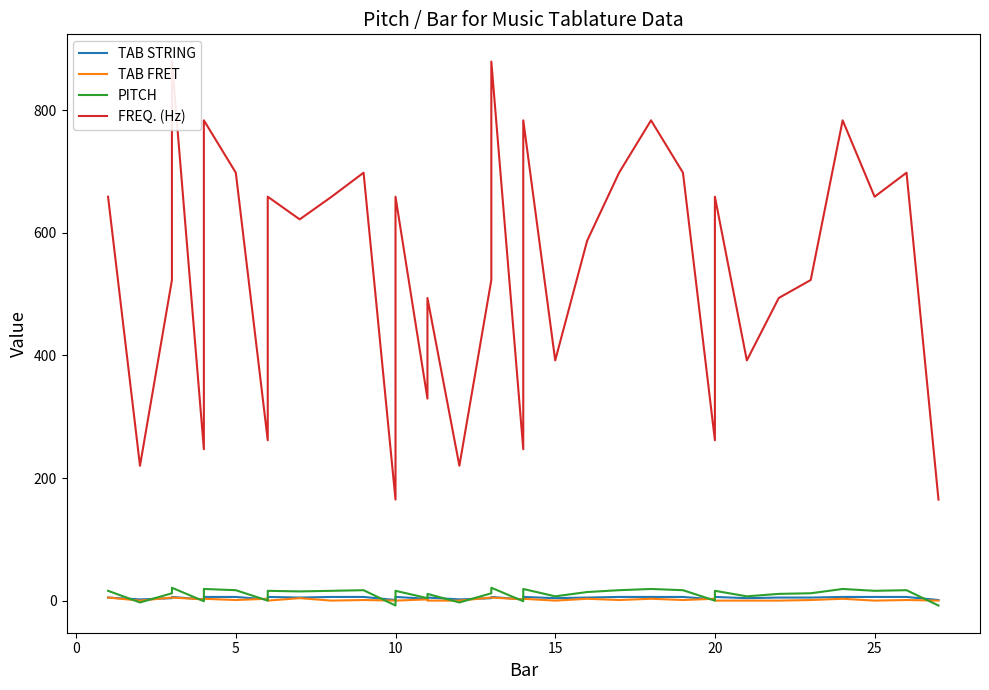

Between 12 and 33, which series saw the biggest shift?

FREQ. (Hz)